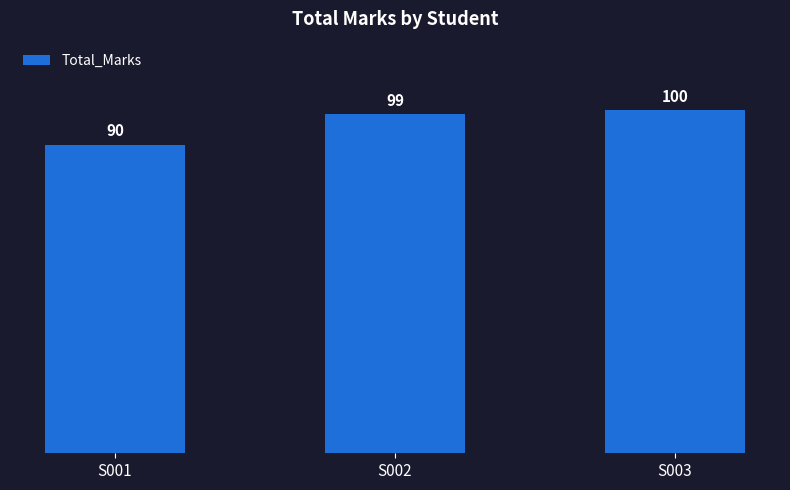

What is the value of the 1st bar from the left?

90